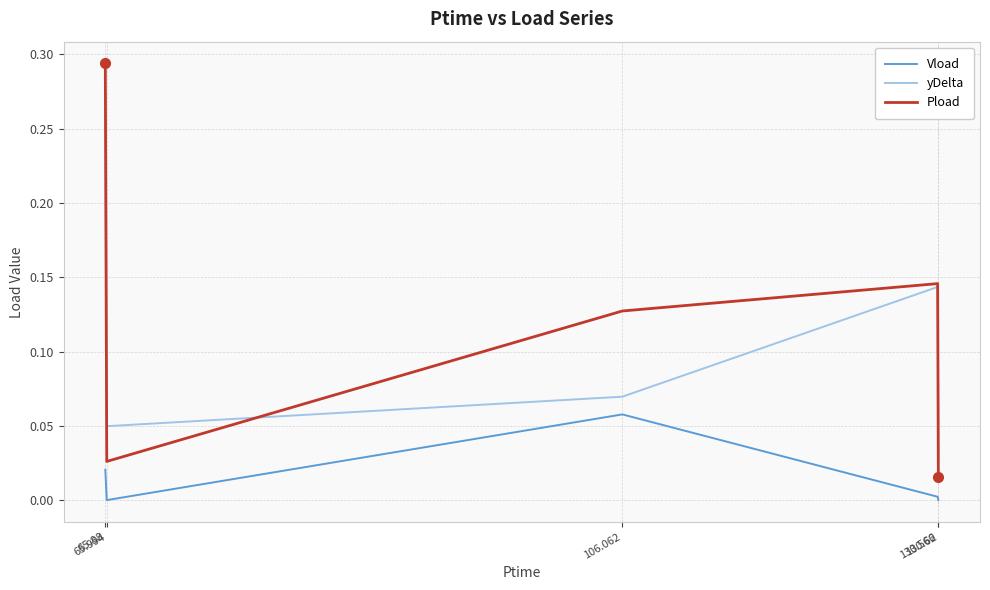

Which series has the widest spread of values?

Pload